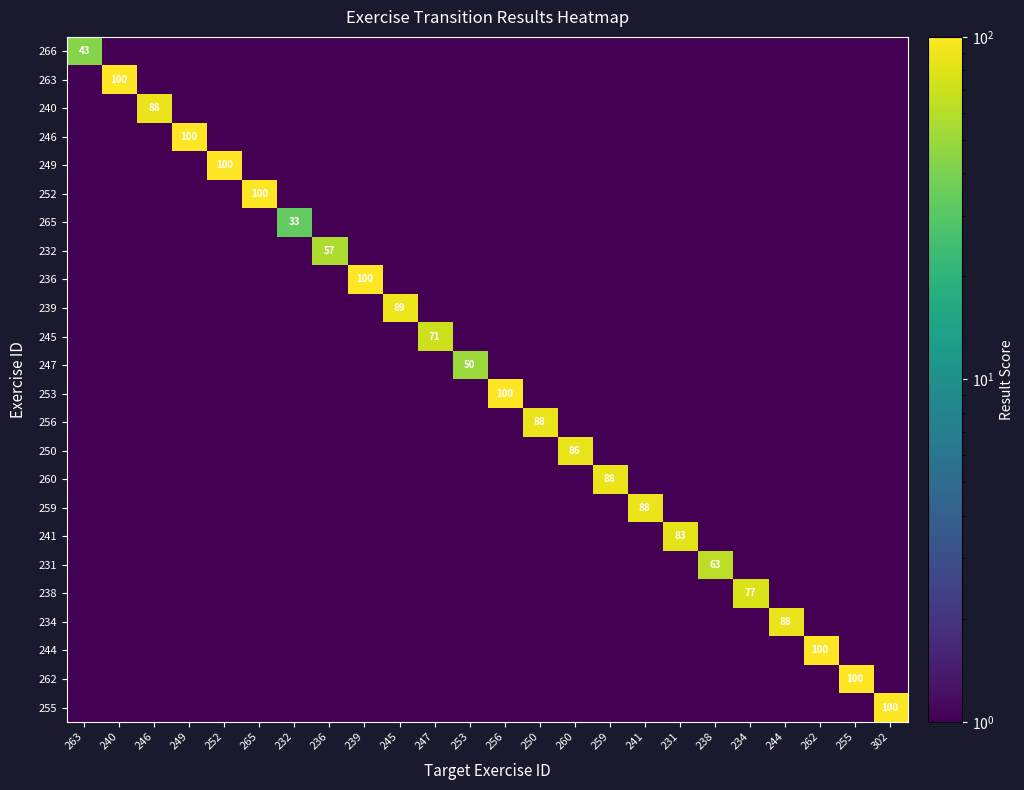

What is the spread (max minus min) of values at 232?

32.5